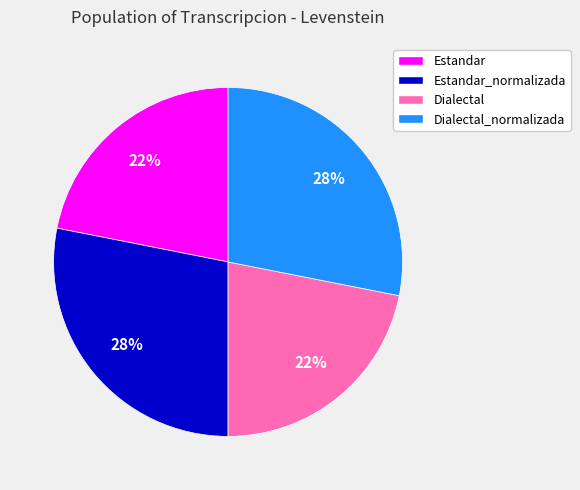

Between Dialectal_normalizada and Estandar, which is larger?

Dialectal_normalizada